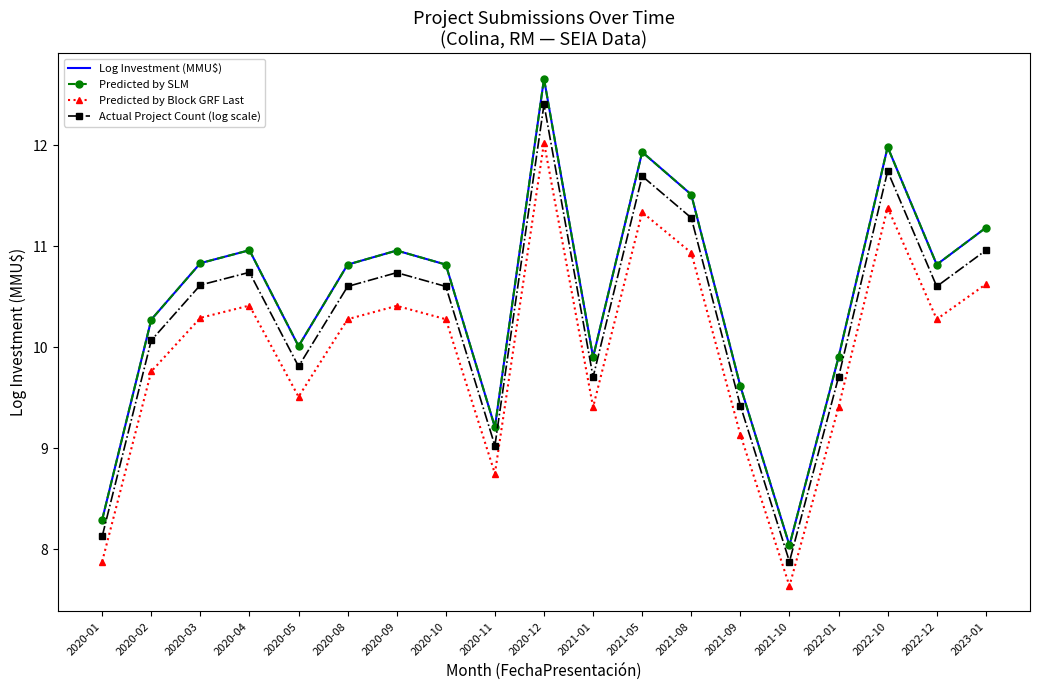

Reading left to right, what are all the values shown in this chart?

Log Investment (MMU$): 2020-01=8.3	2020-02=10.3	2020-03=10.8	2020-04=11.0	2020-05=10.0	2020-08=10.8	2020-09=11.0	2020-10=10.8	2020-11=9.2	2020-12=12.7	2021-01=9.9	2021-05=11.9	2021-08=11.5	2021-09=9.6	2021-10=8.0	2022-01=9.9	2022-10=12.0	2022-12=10.8	2023-01=11.2
Predicted by SLM: 2020-01=8.3	2020-02=10.3	2020-03=10.8	2020-04=11.0	2020-05=10.0	2020-08=10.8	2020-09=11.0	2020-10=10.8	2020-11=9.2	2020-12=12.7	2021-01=9.9	2021-05=11.9	2021-08=11.5	2021-09=9.6	2021-10=8.0	2022-01=9.9	2022-10=12.0	2022-12=10.8	2023-01=11.2
Predicted by Block GRF Last: 2020-01=7.9	2020-02=9.8	2020-03=10.3	2020-04=10.4	2020-05=9.5	2020-08=10.3	2020-09=10.4	2020-10=10.3	2020-11=8.7	2020-12=12.0	2021-01=9.4	2021-05=11.3	2021-08=10.9	2021-09=9.1	2021-10=7.6	2022-01=9.4	2022-10=11.4	2022-12=10.3	2023-01=10.6
Actual Project Count (log scale): 2020-01=8.1	2020-02=10.1	2020-03=10.6	2020-04=10.7	2020-05=9.8	2020-08=10.6	2020-09=10.7	2020-10=10.6	2020-11=9.0	2020-12=12.4	2021-01=9.7	2021-05=11.7	2021-08=11.3	2021-09=9.4	2021-10=7.9	2022-01=9.7	2022-10=11.7	2022-12=10.6	2023-01=11.0